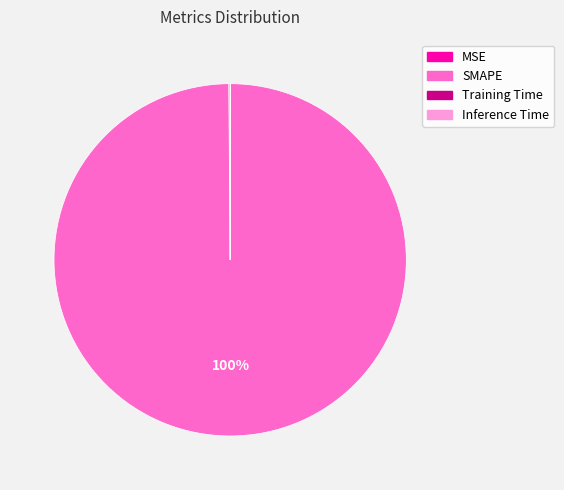

The SMAPE slice represents 86% of the pie. True or false?

False